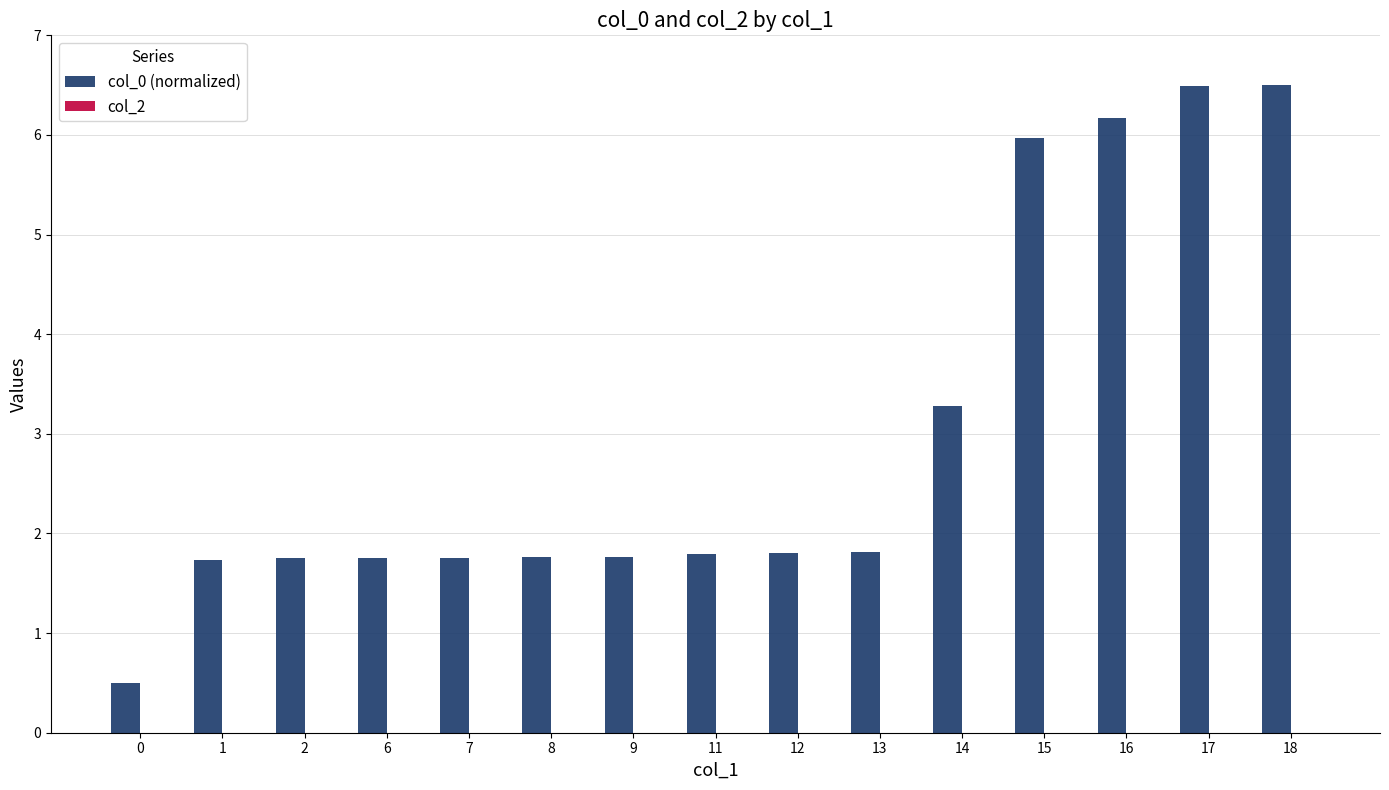

What is the difference between the maximum and minimum values?

6.0